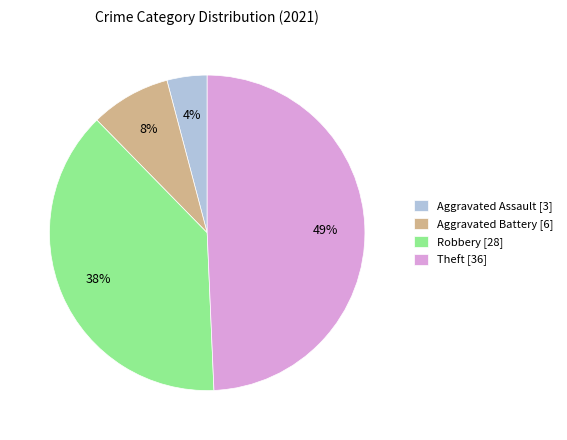

Is Theft the majority of the pie?

No